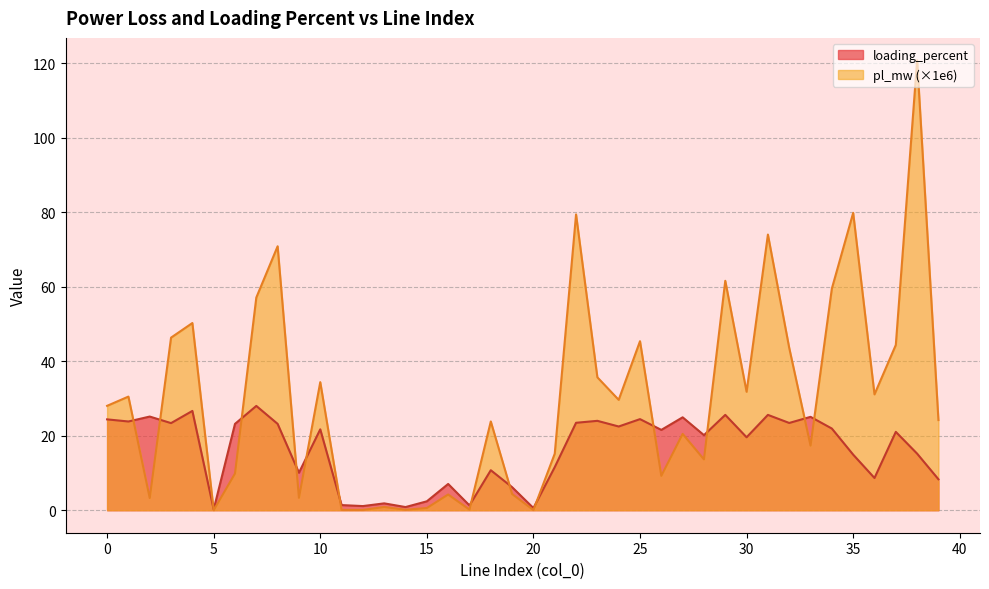

What is the spread (max minus min) of values at 17?

1.1